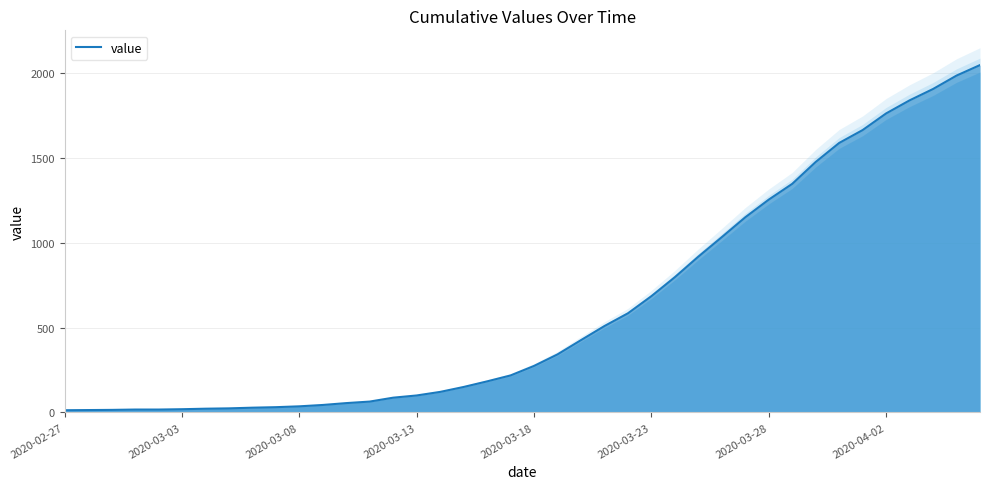

What is the approximate value at 2020-03-13?

100